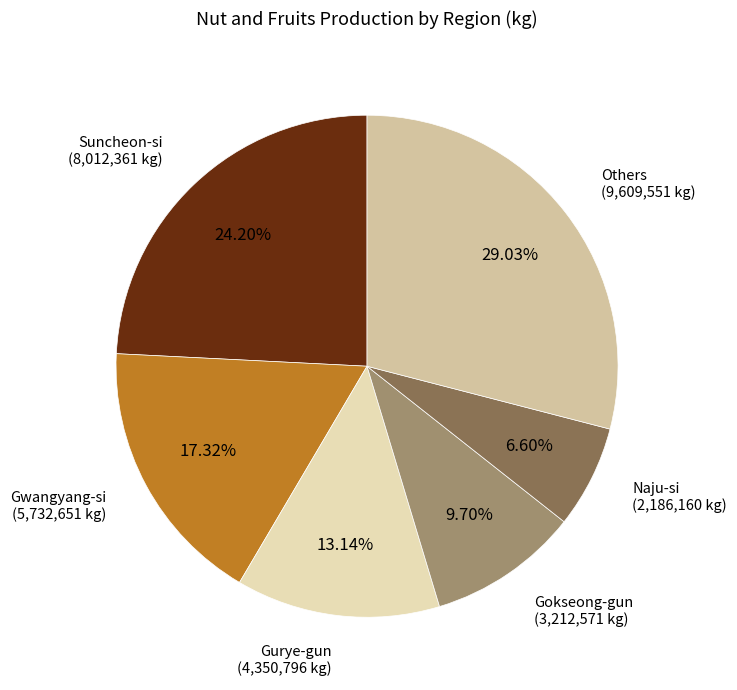

How many slices are in this pie chart?

6